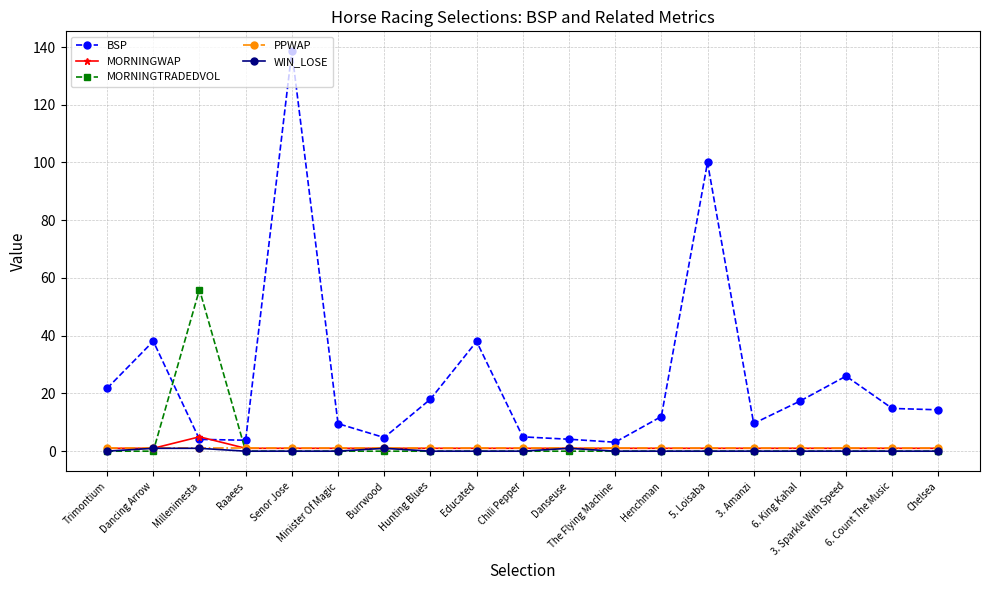

How many lines are shown in the chart?

5